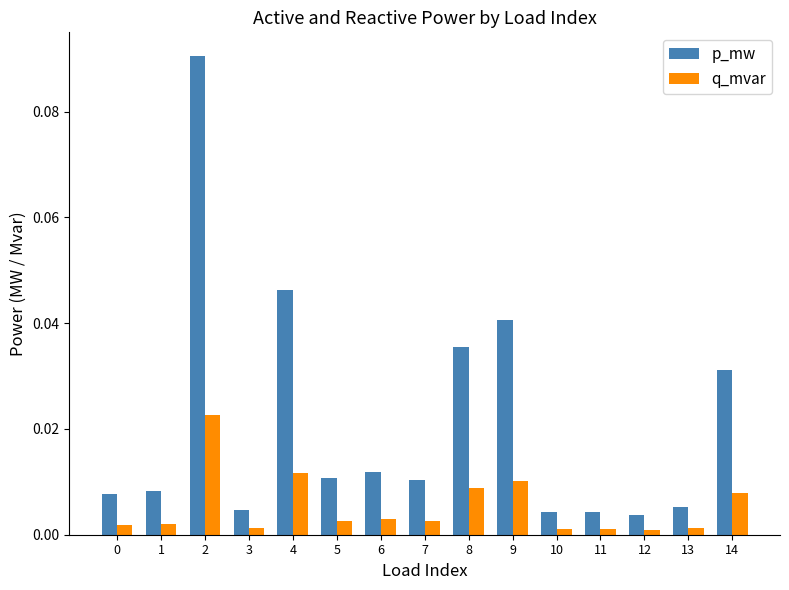

What is the sum of all p_mw values?

0.3